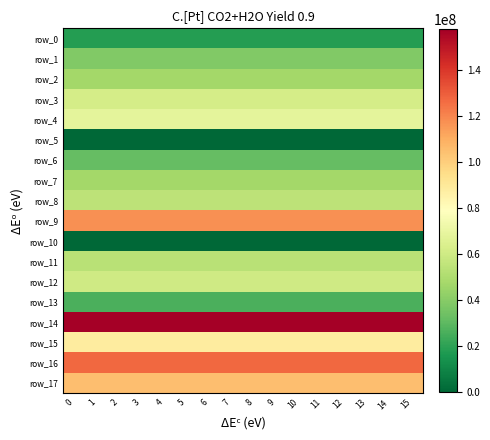

What is the approximate value of row_16 at 7?

126994915.8